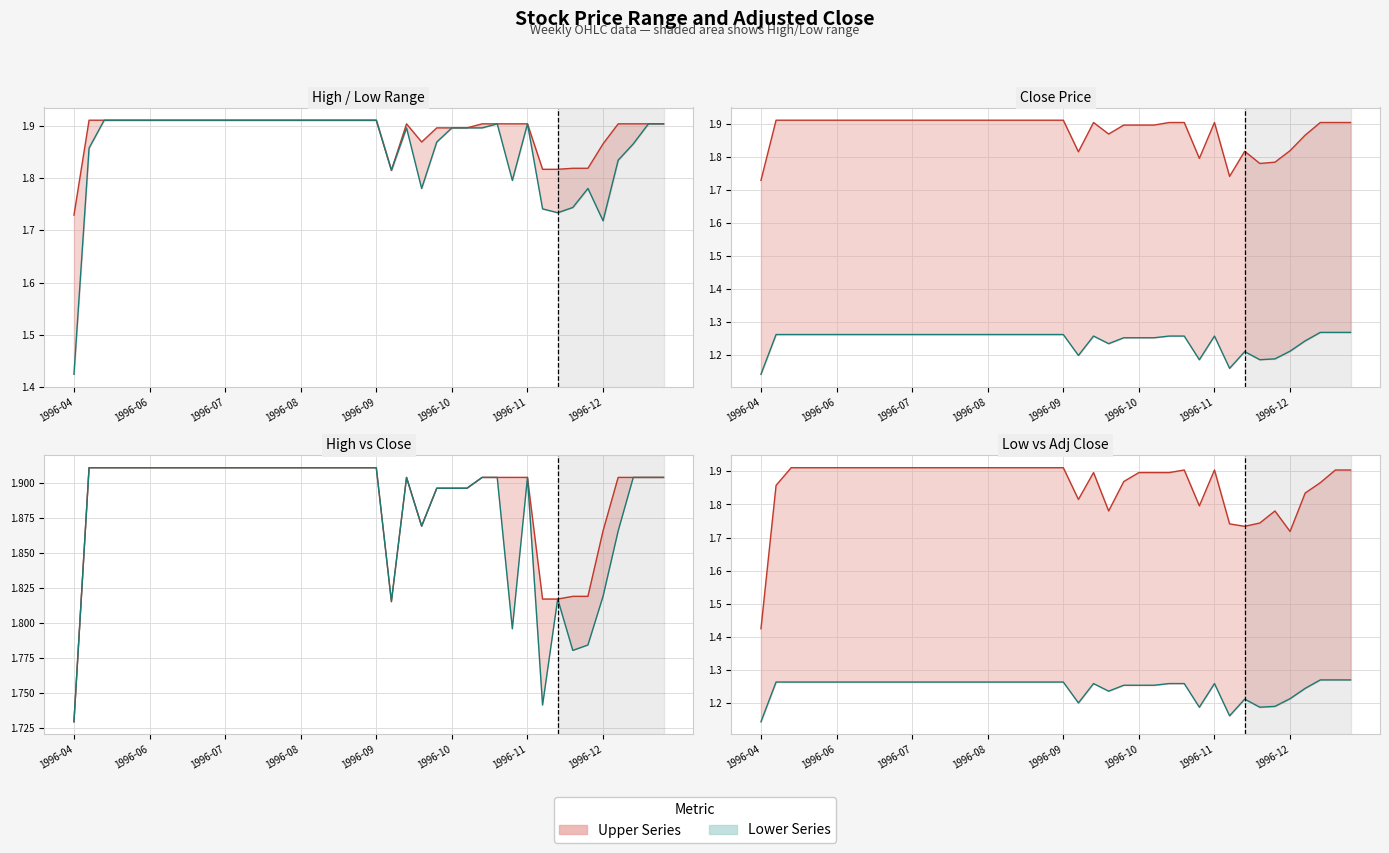

True or false: Close line and High line intersect in this chart.

False